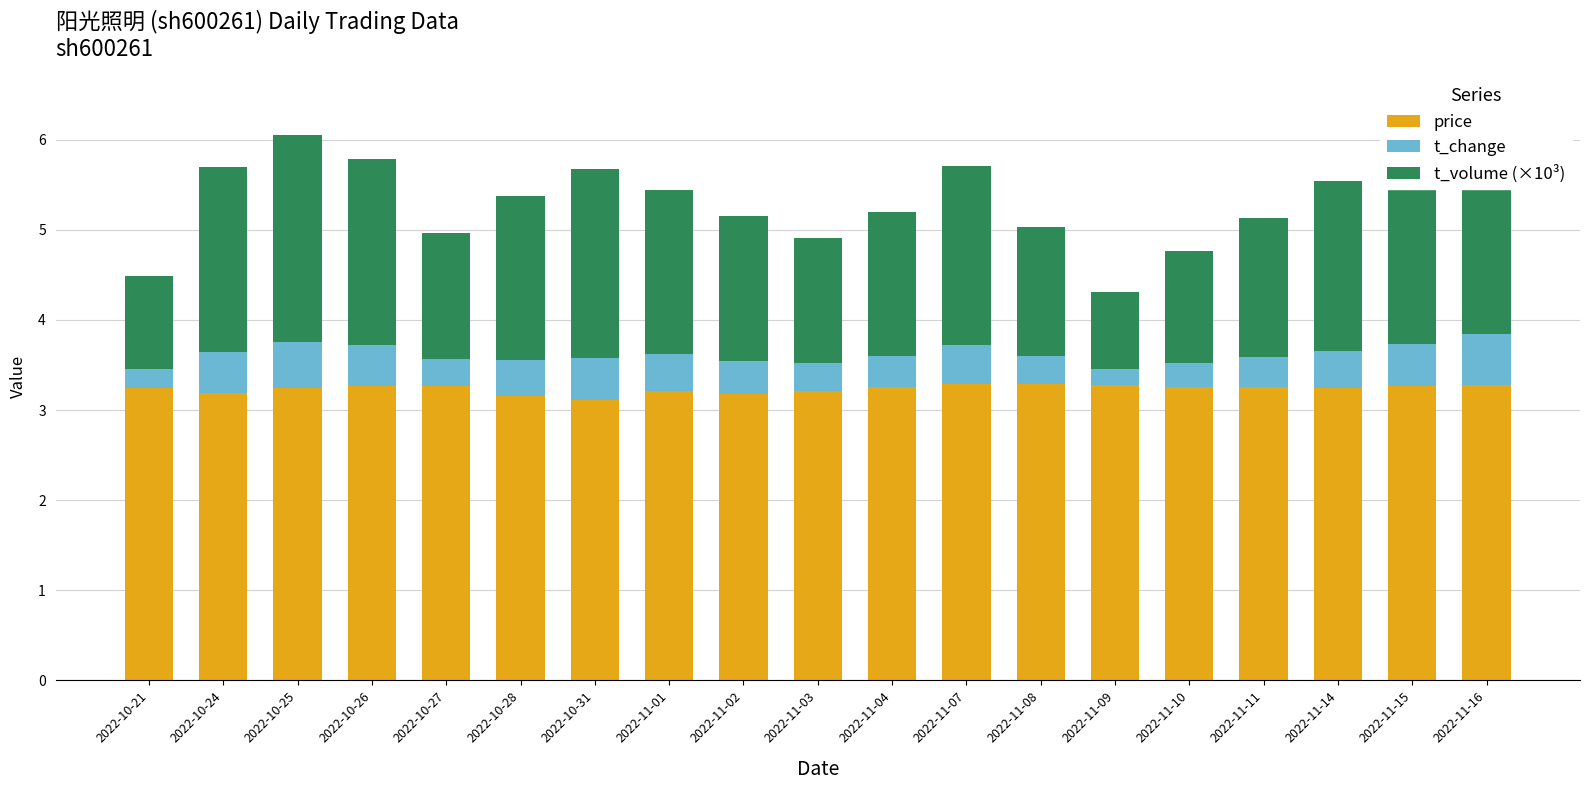

What is the label of the 18th bar from the left?

2022-11-15